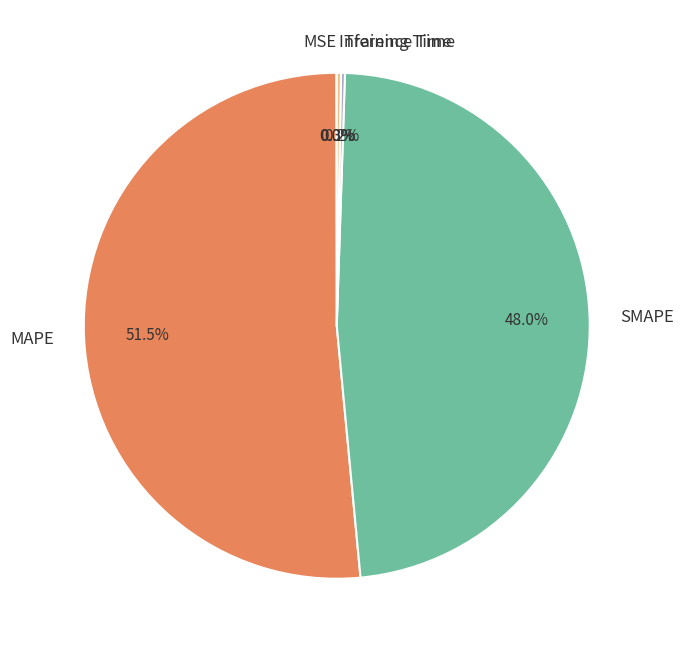

Combined, what portion of the pie is SMAPE and MAPE?

99.5%